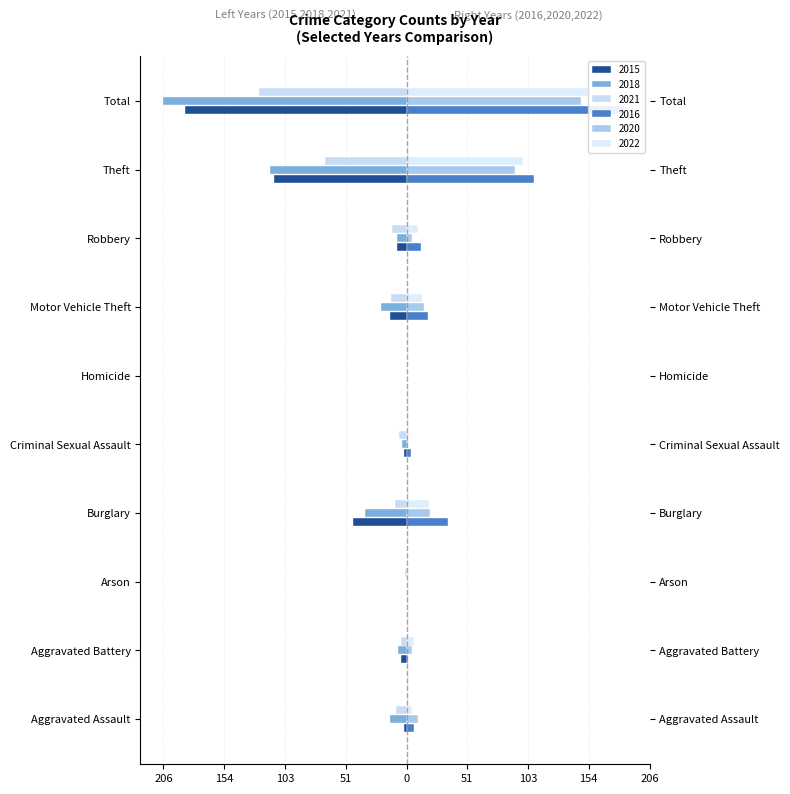

What is the spread (max minus min) of values at Arson?

1